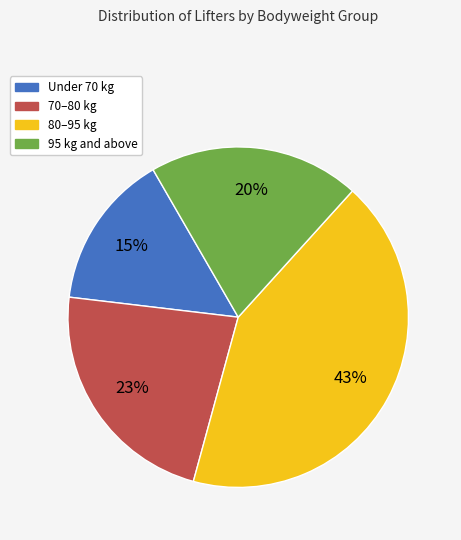

Does any single category account for the majority?

No